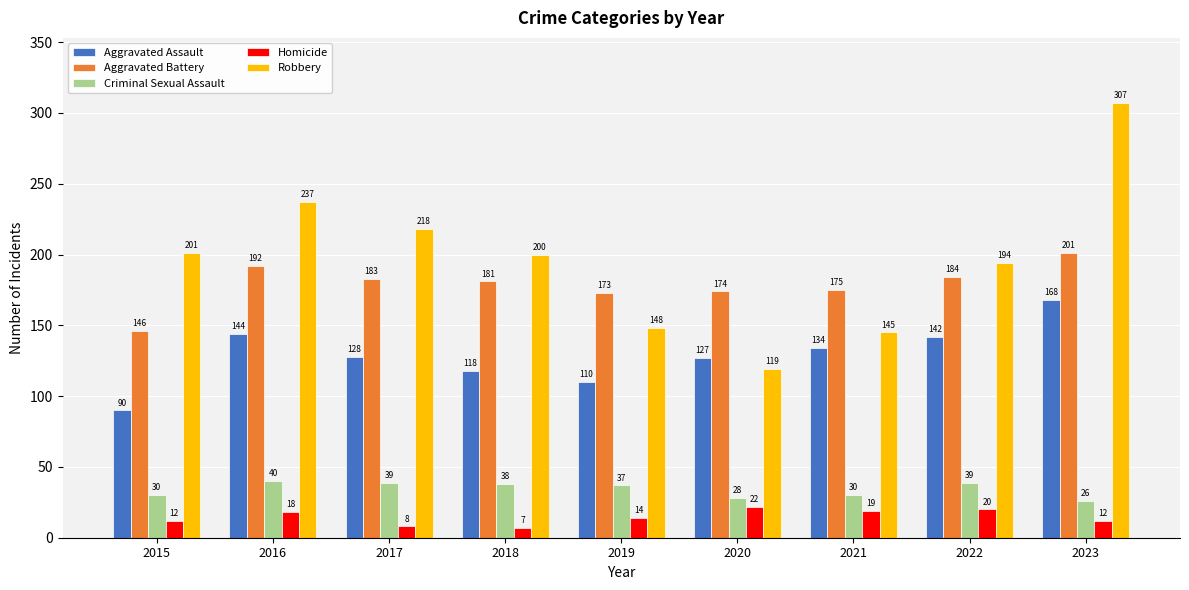

Reading left to right, transcribe all the data shown in this chart.

Aggravated Assault: 90	144	128	118	110	127	134	142	168
Aggravated Battery: 146	192	183	181	173	174	175	184	201
Criminal Sexual Assault: 30	40	39	38	37	28	30	39	26
Homicide: 12	18	8	7	14	22	19	20	12
Robbery: 201	237	218	200	148	119	145	194	307